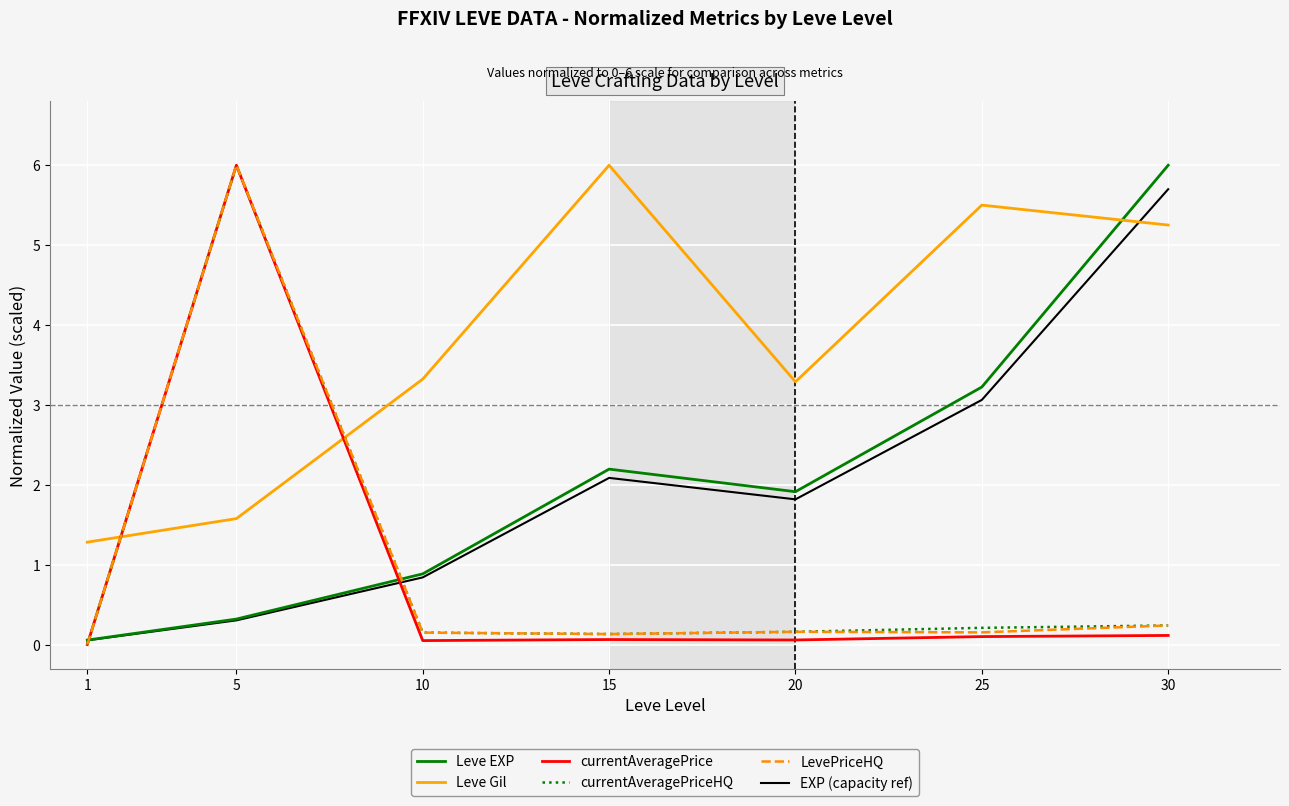

Which series has the largest total across all categories?

Leve Gil